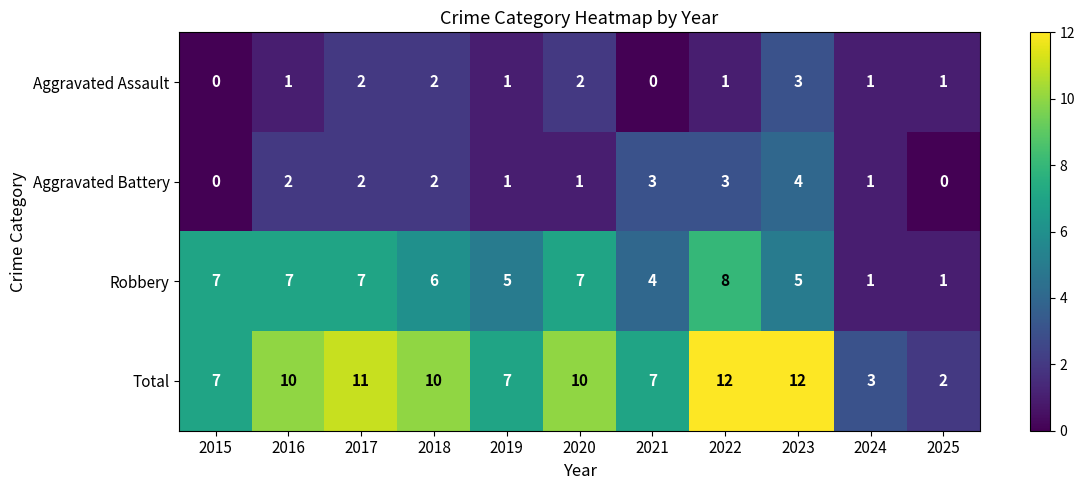

Is it true that Total equals 7 at 2015?

True